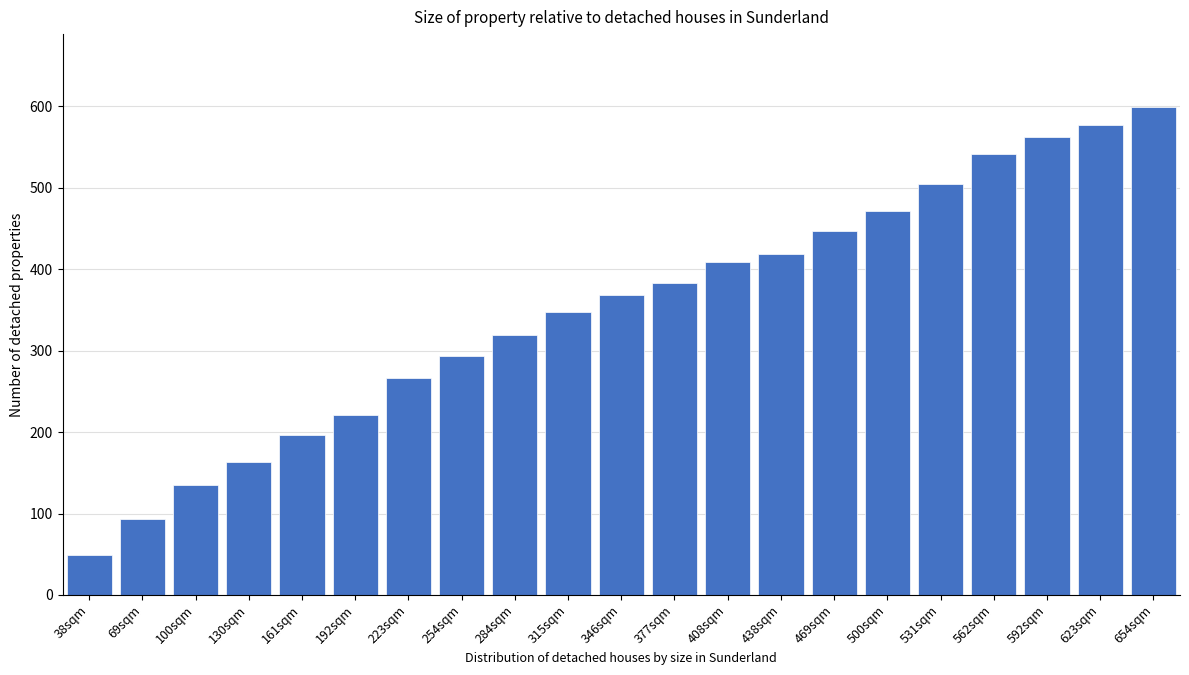

Reading left to right, what are all the values shown in this chart?

49	93	135	163	197	221	267	293	319	347	369	383	409	419	447	471	505	541	563	577	599